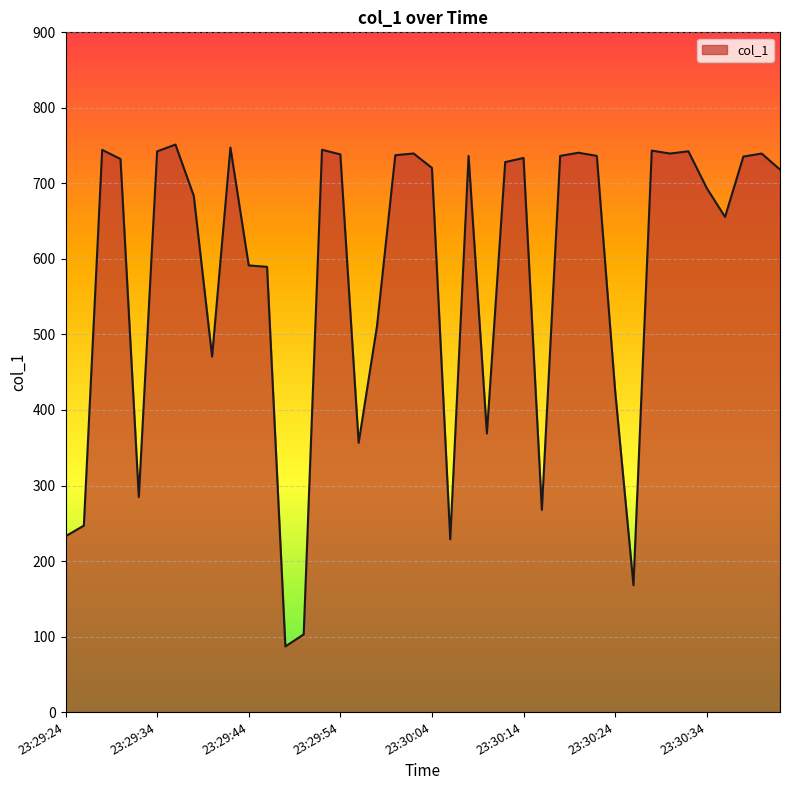

What is the sum of all values?

23193.6